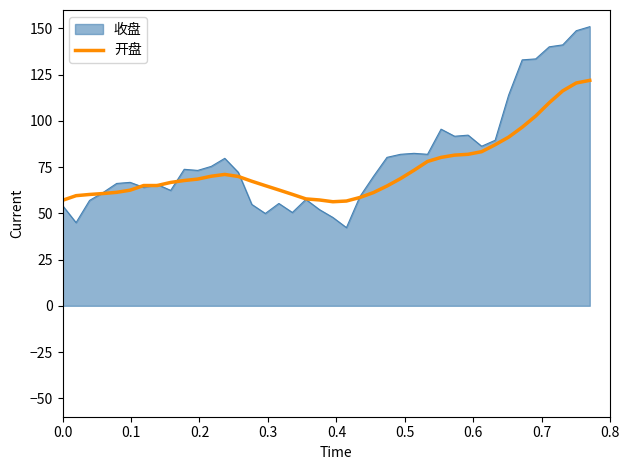

Which series has the widest spread of values?

收盘